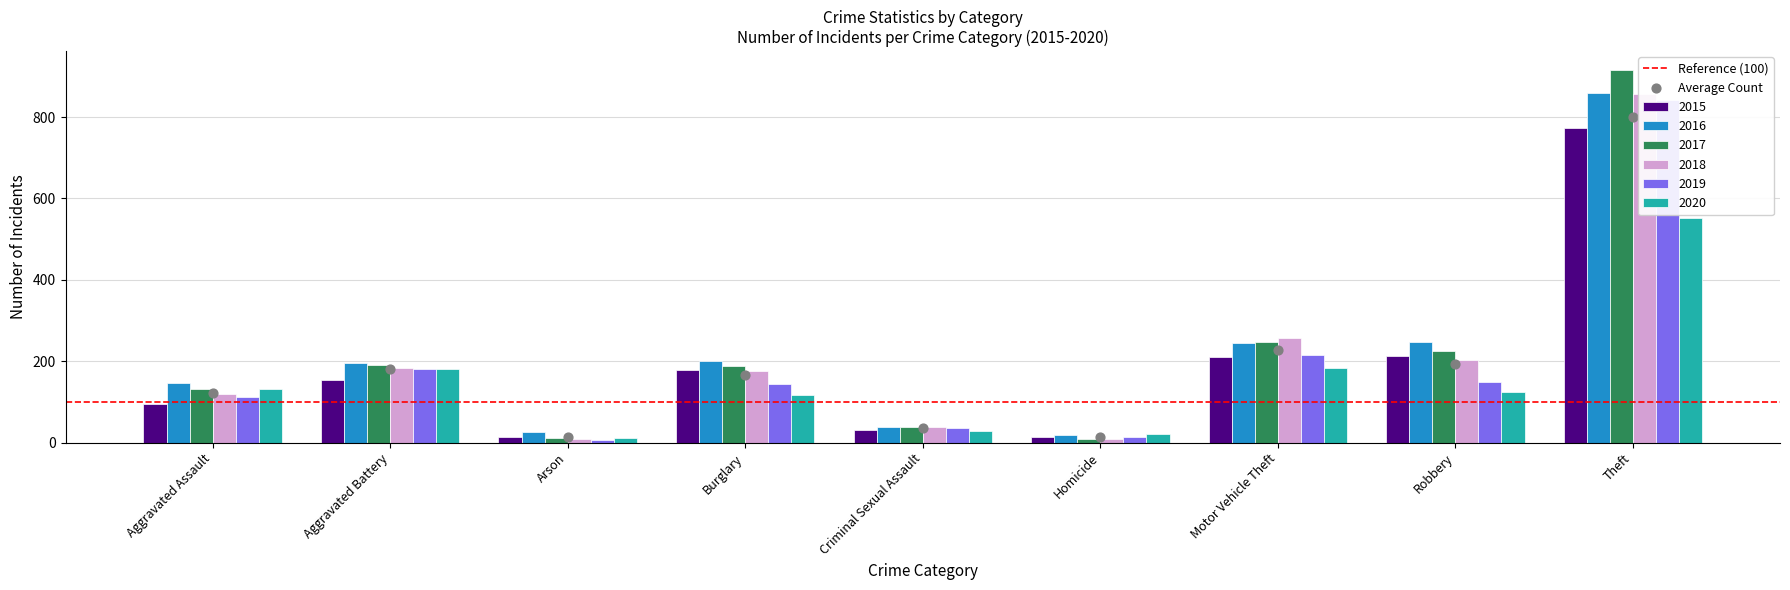

At which category is the sum across all series the highest?

Theft